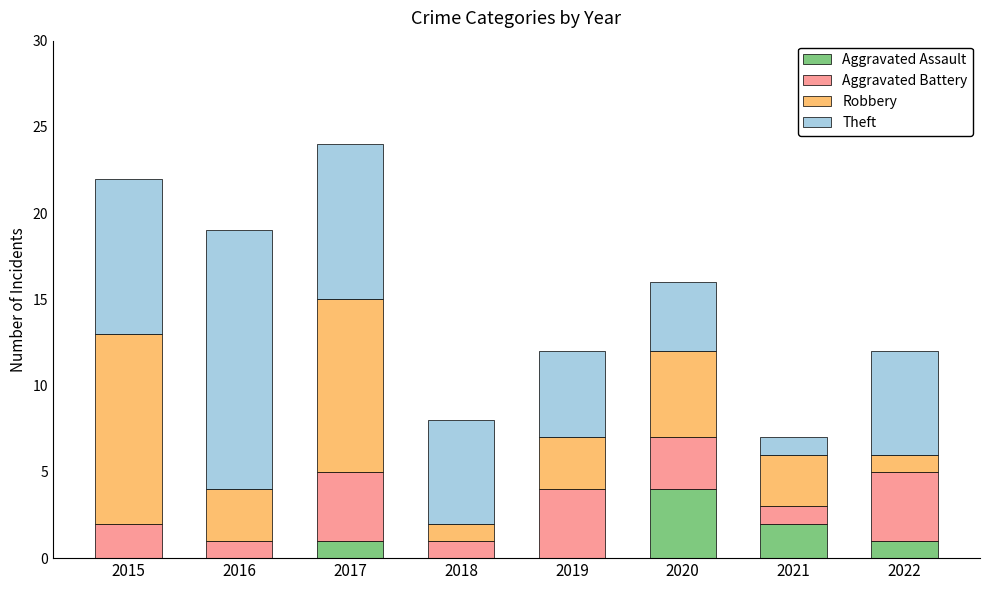

What is the sum of all Aggravated Assault values?

8